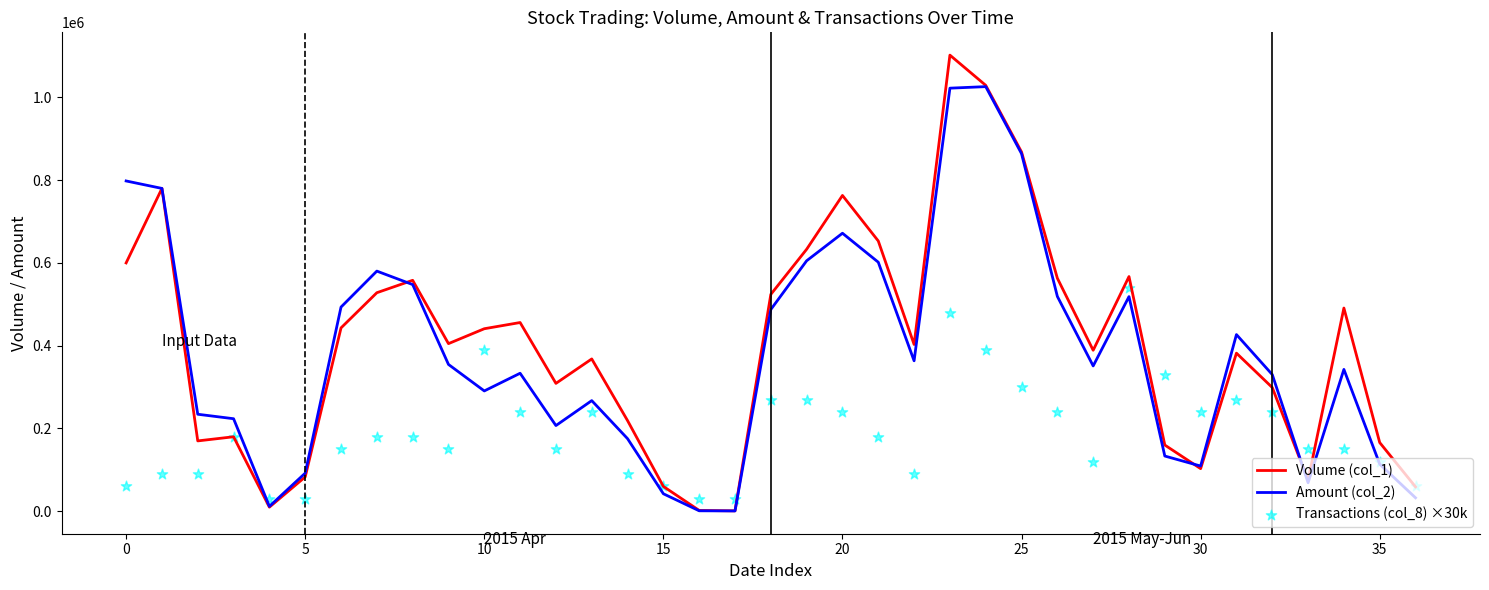

Which series has the largest Y range (max minus min)?

Volume (col_1)